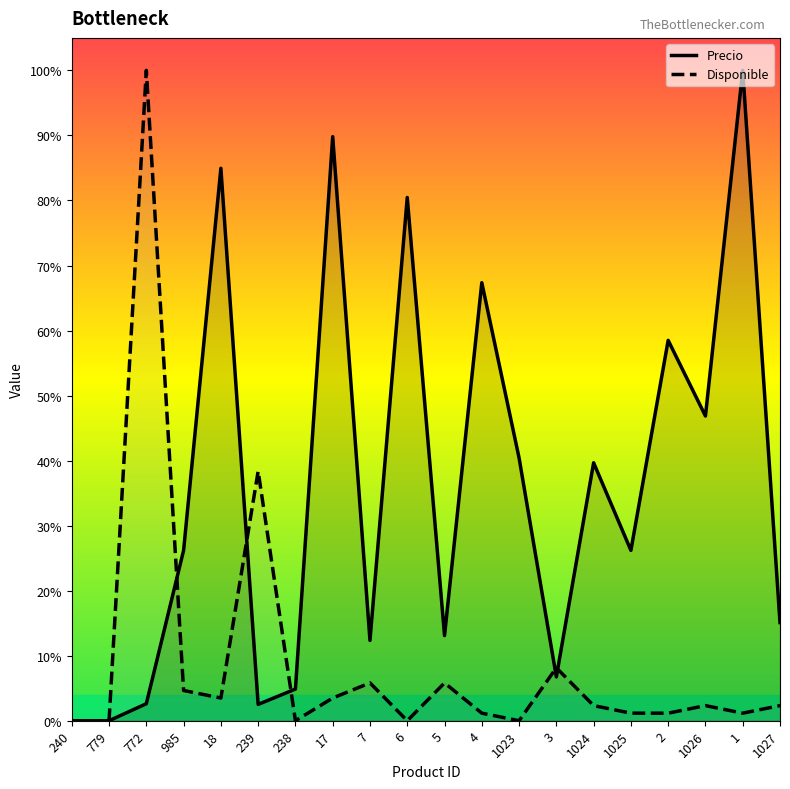

What is the value of the Precio point at the 19th from the left?

1.0